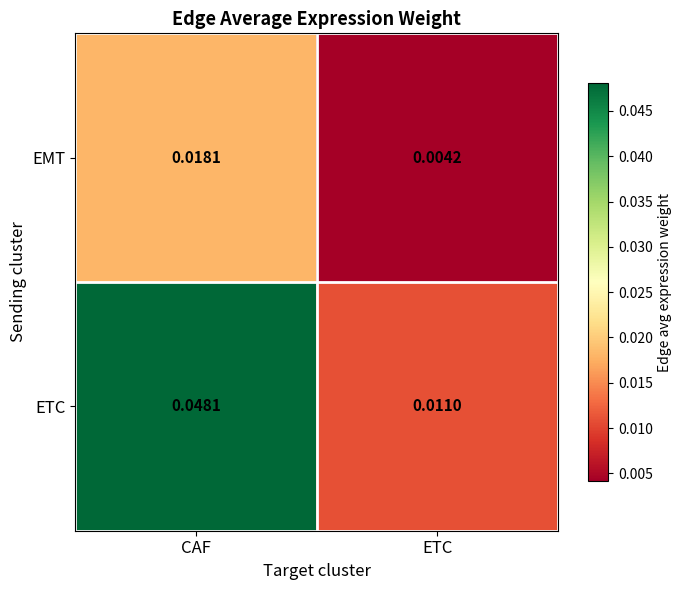

Which series changed the most between CAF and ETC?

ETC